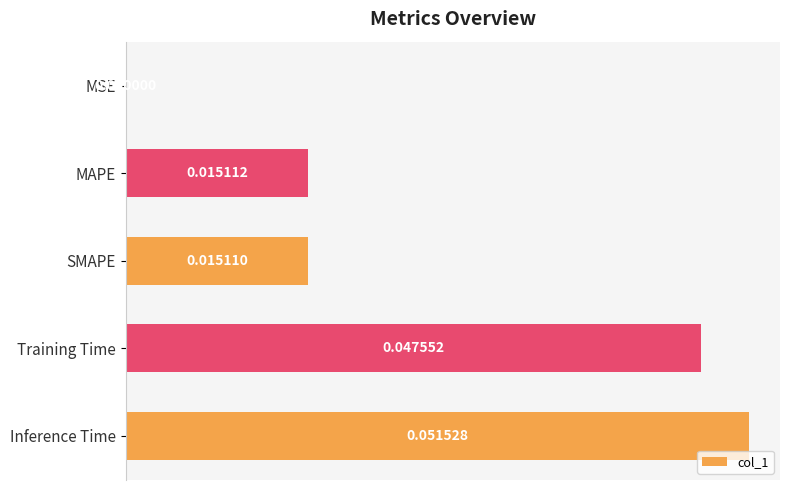

What is the change in value from MSE to Inference Time?

+0.1